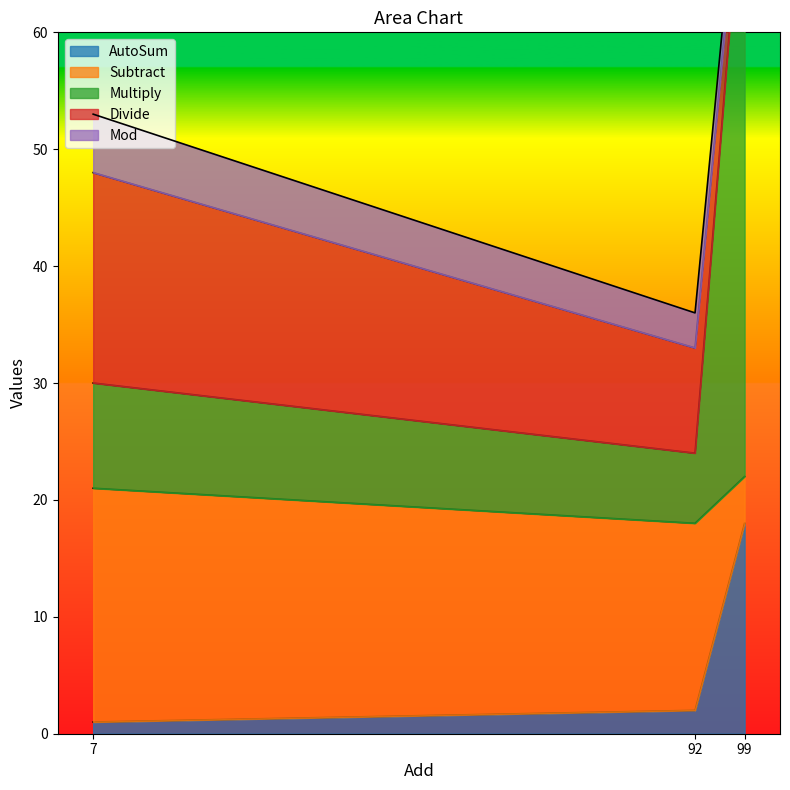

How many data points in Multiply are less than 9?

1